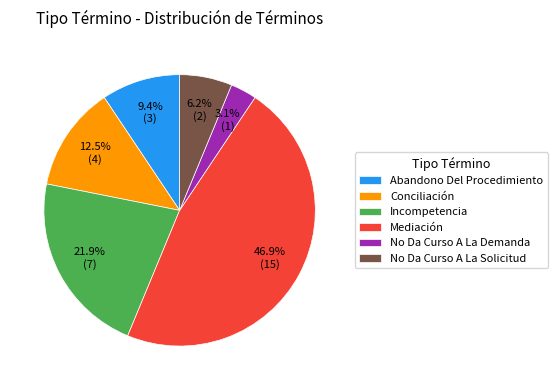

Combined, do No Da Curso A La Solicitud and No Da Curso A La Demanda account for over 50%?

No